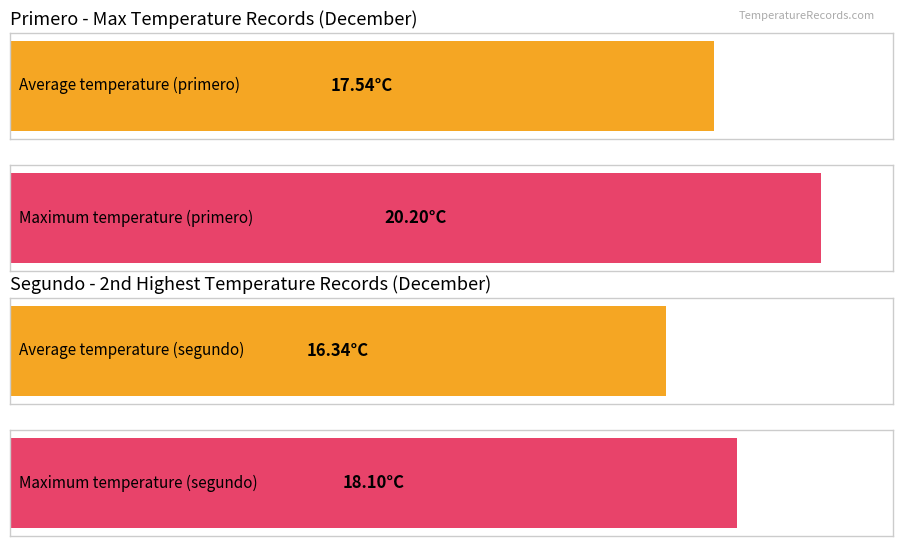

What are all the series names shown in the legend?

primero, segundo